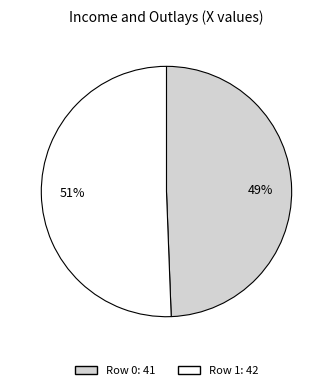

True or false: Row 1 accounts for 62% of the total.

False